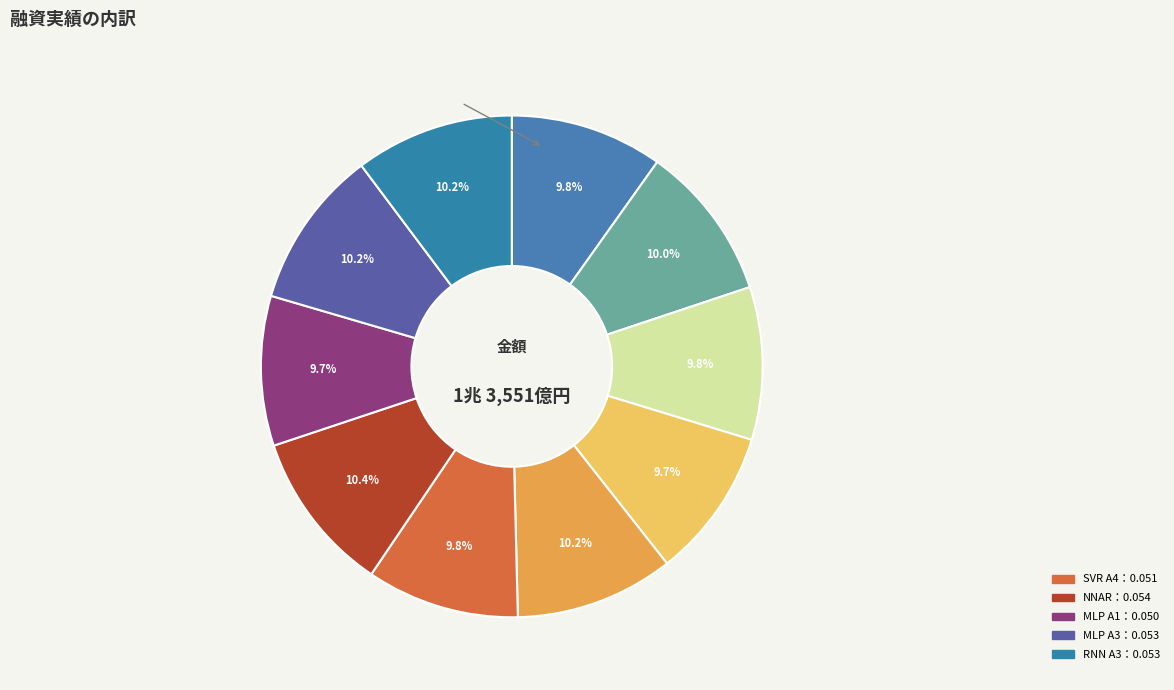

Count the number of slices in the pie.

10